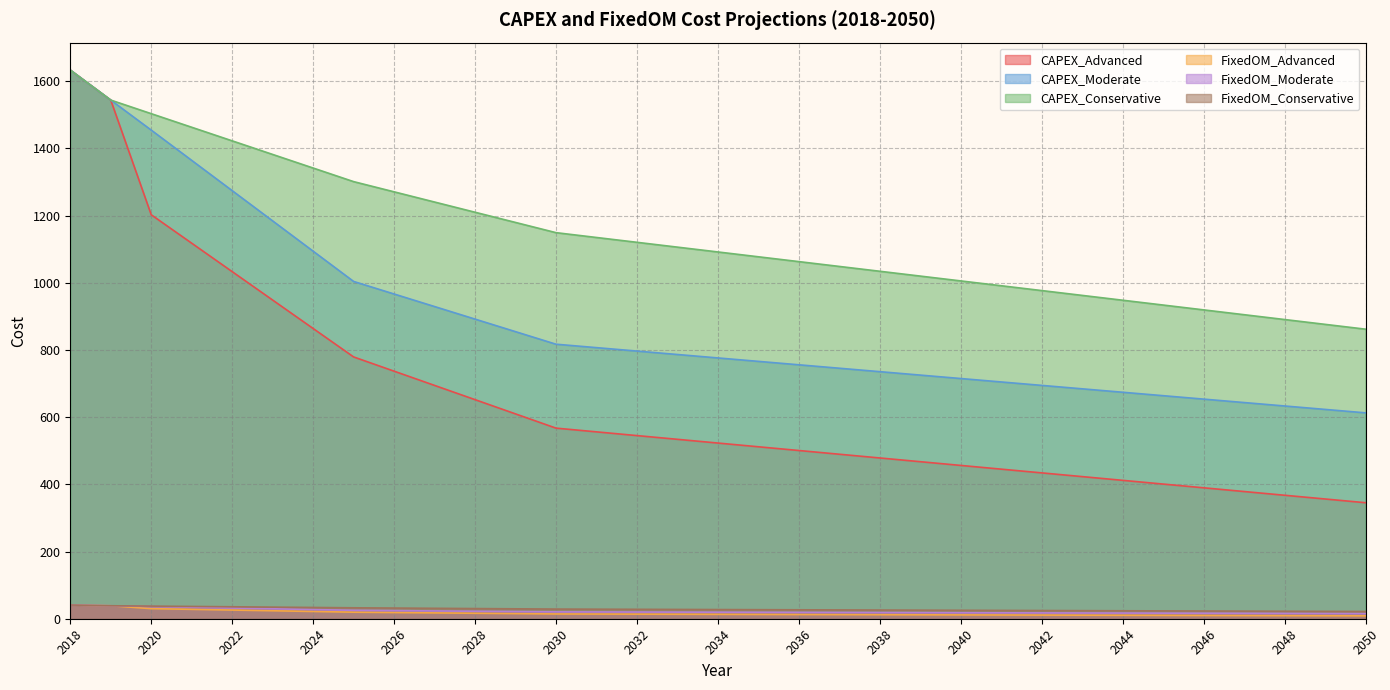

At which category does the chart reach its minimum across all series?

2050